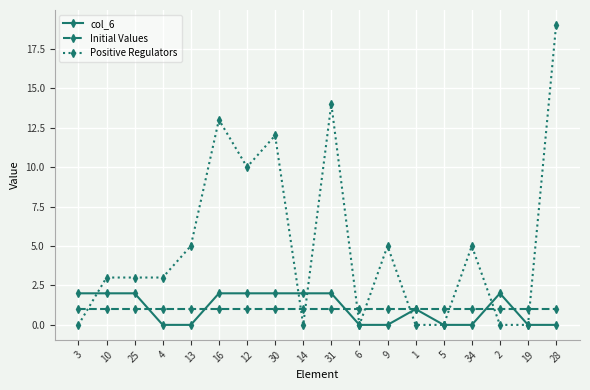

What are all the series names shown in the legend?

col_6, Initial Values, Positive Regulators